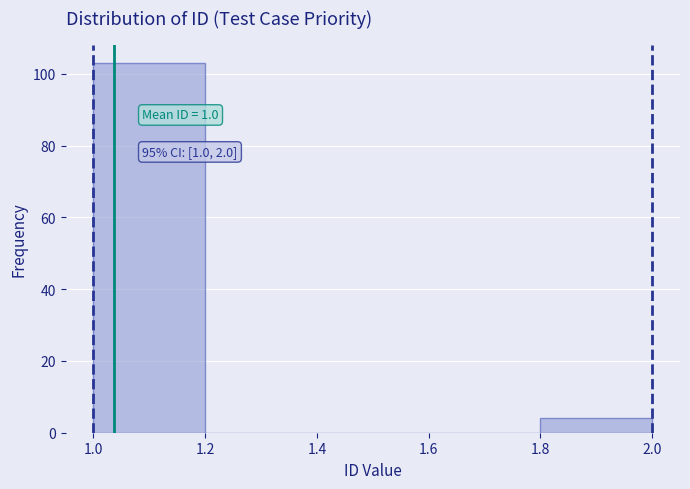

Which range on the x-axis has the tallest bar?

1.0 to 1.2